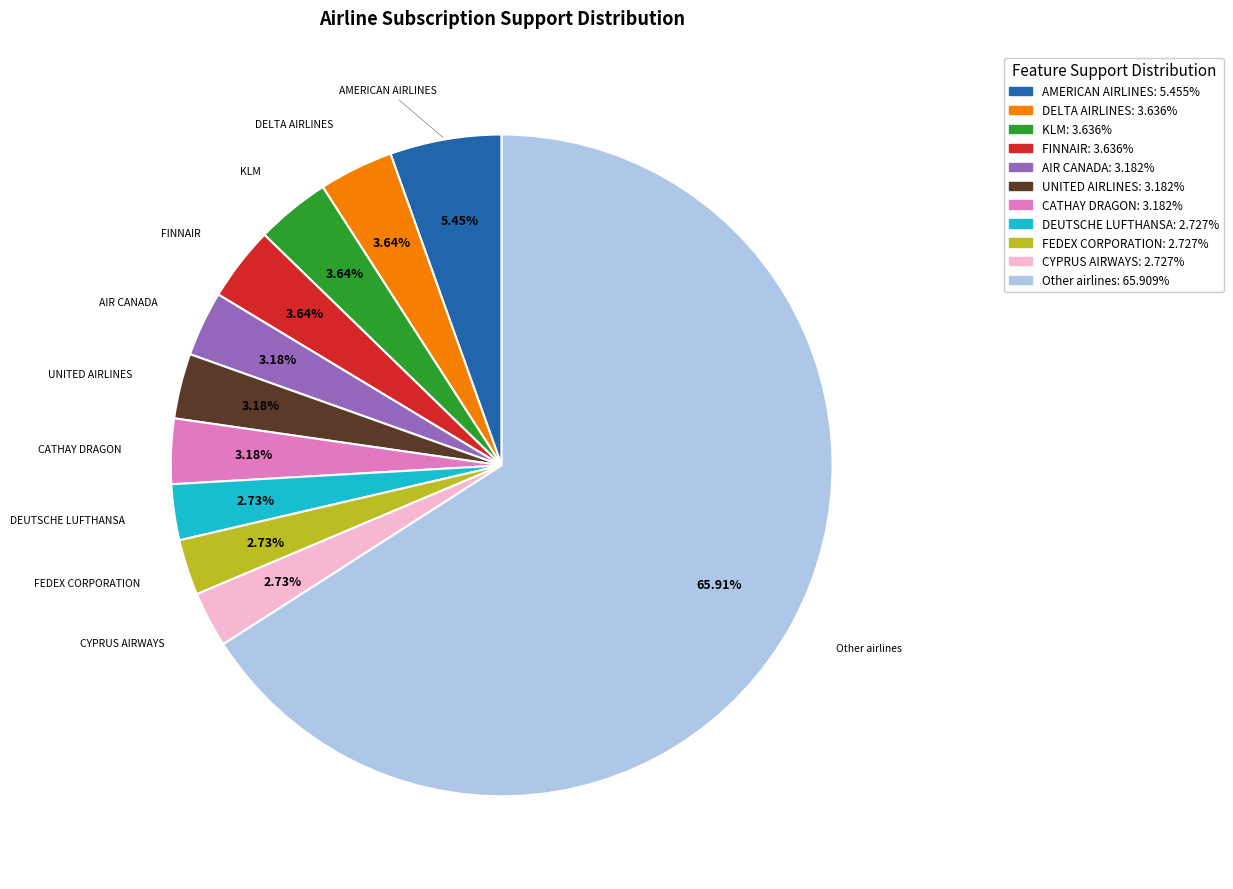

How many slices are in this pie chart?

11